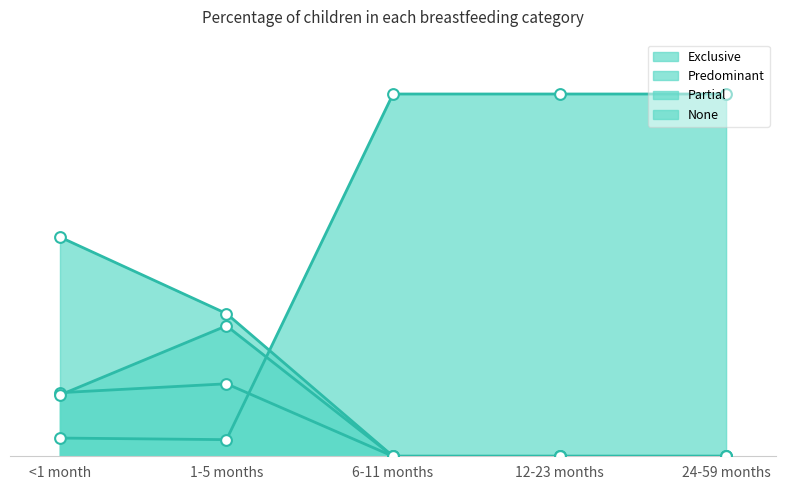

Which series contains the highest Y value?

None